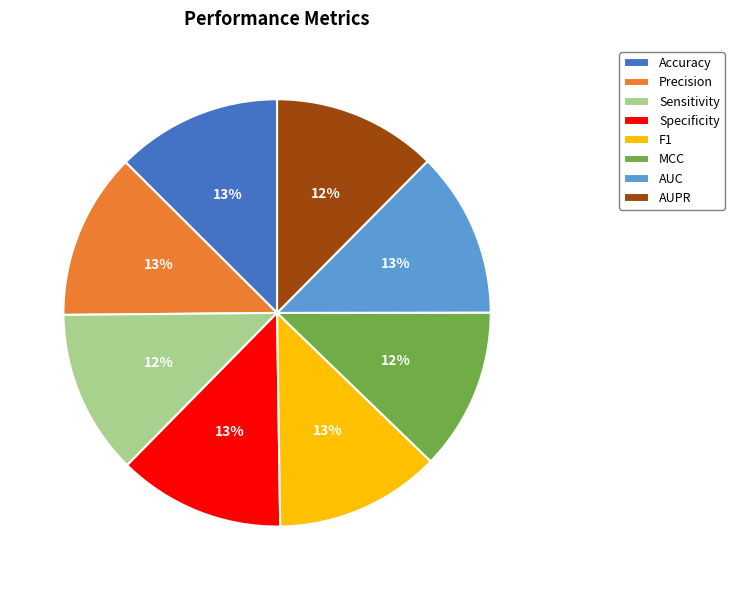

What percentage is the Accuracy slice, to the nearest percent?

13%